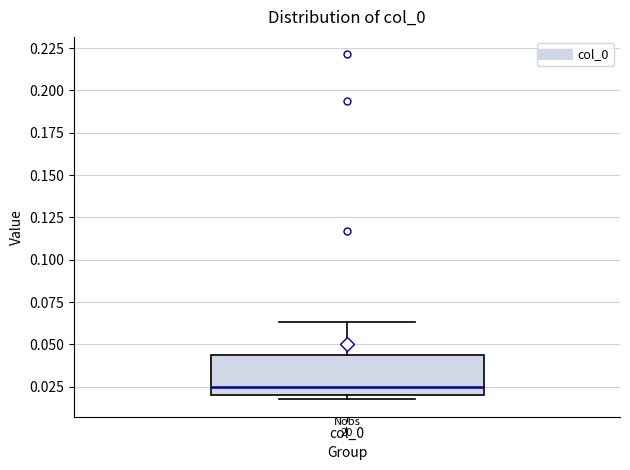

Where is the upper edge of the box for col_0 on the y-axis? The values are not printed on the chart, so give them approximately, as read against the axis.

0.045